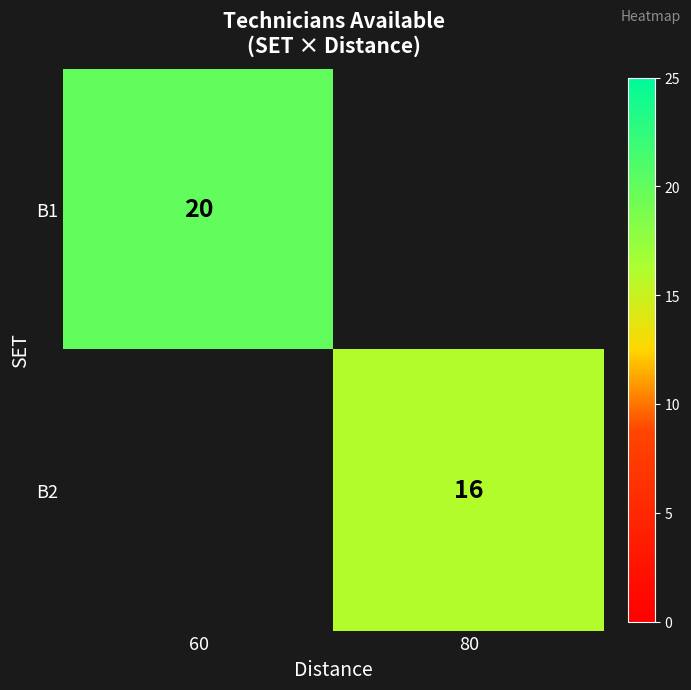

True or false: B1 has a value of 32 at 60.

False